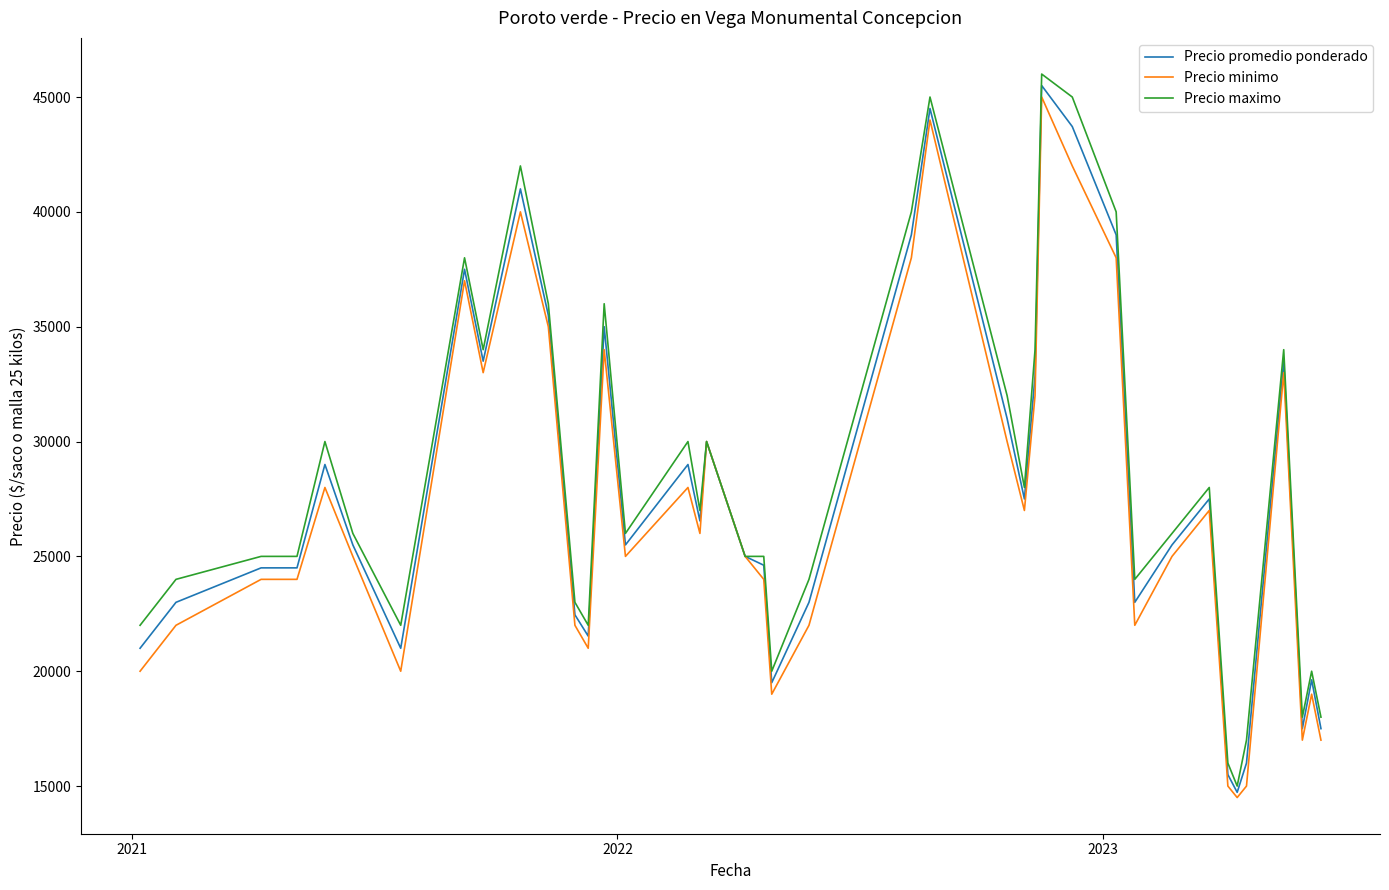

What is the maximum value for Precio promedio ponderado?

45500